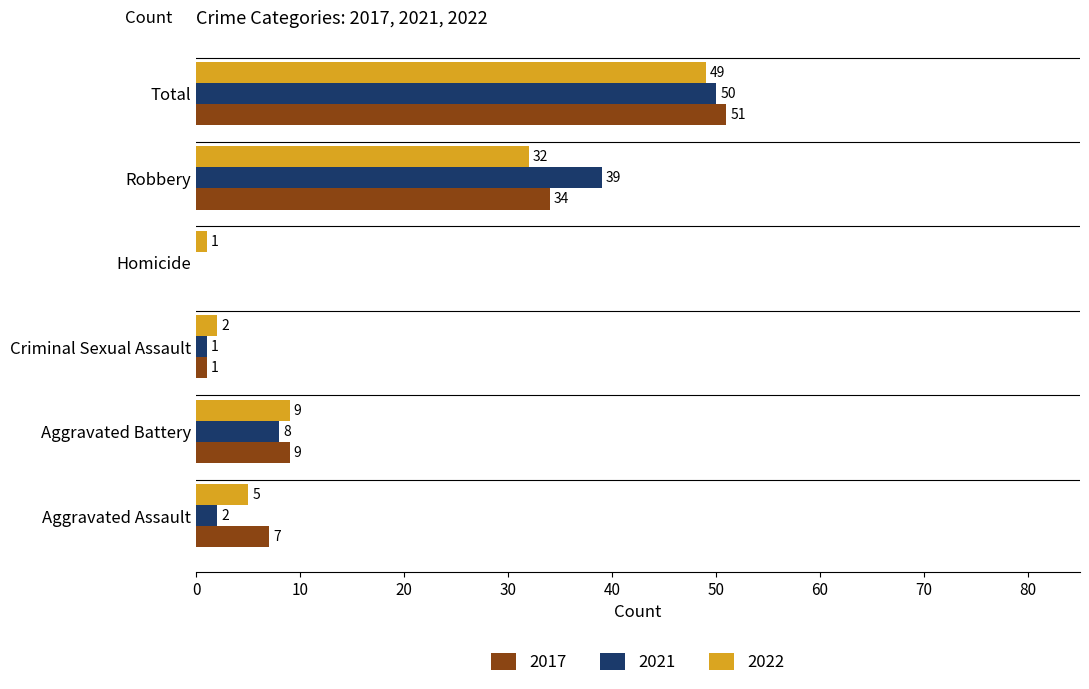

Which series has the widest spread of values?

2017